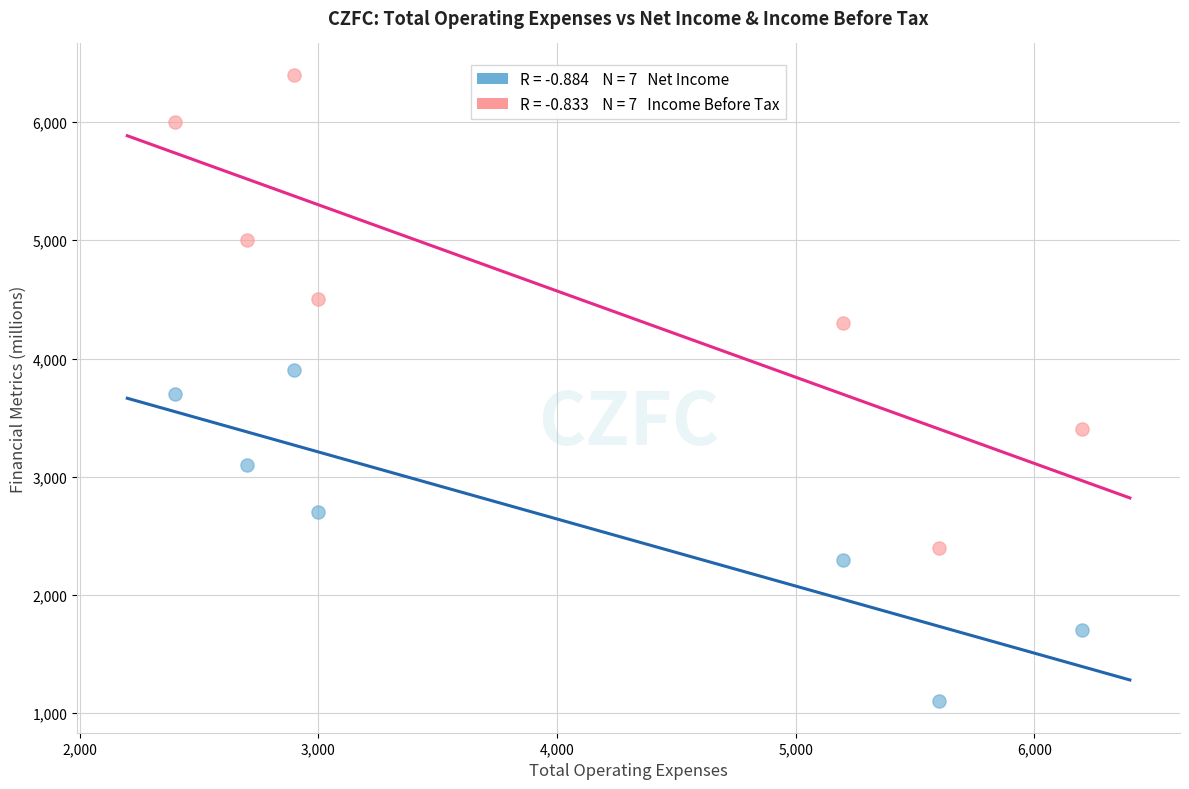

Across all data points, what is the range of X values (max minus min)?

3800